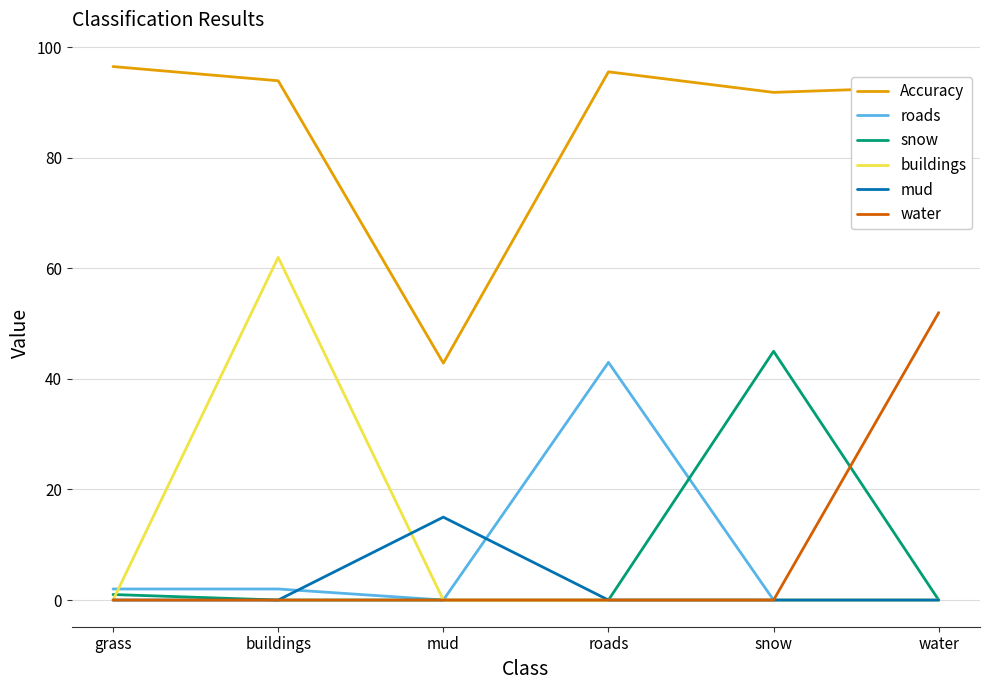

Which series has the largest total across all categories?

Accuracy